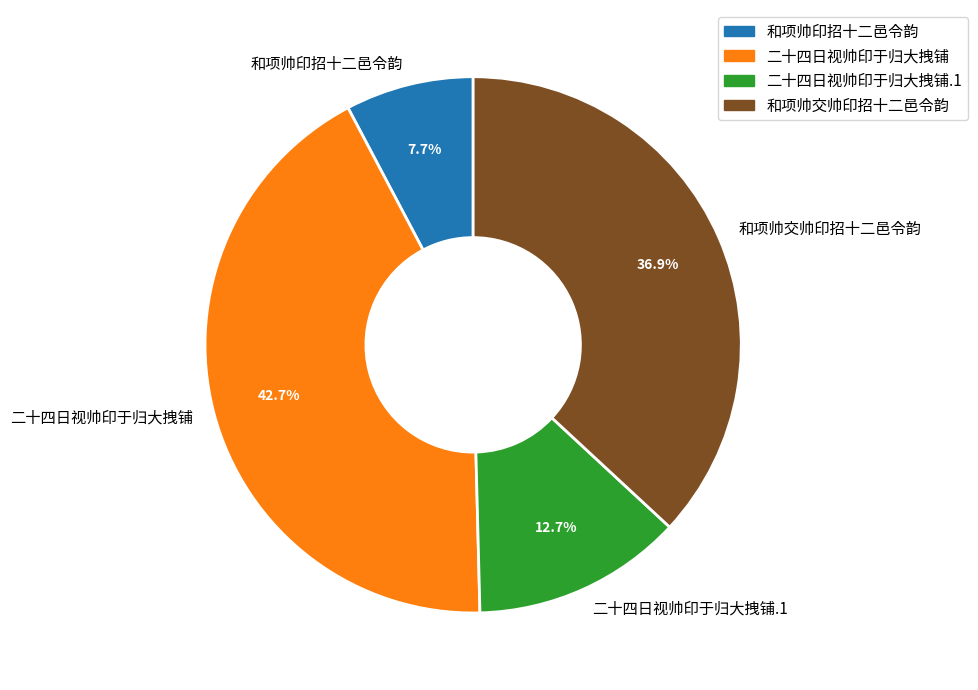

To the nearest percent, what is the difference between the largest and smallest slice percentages?

35%